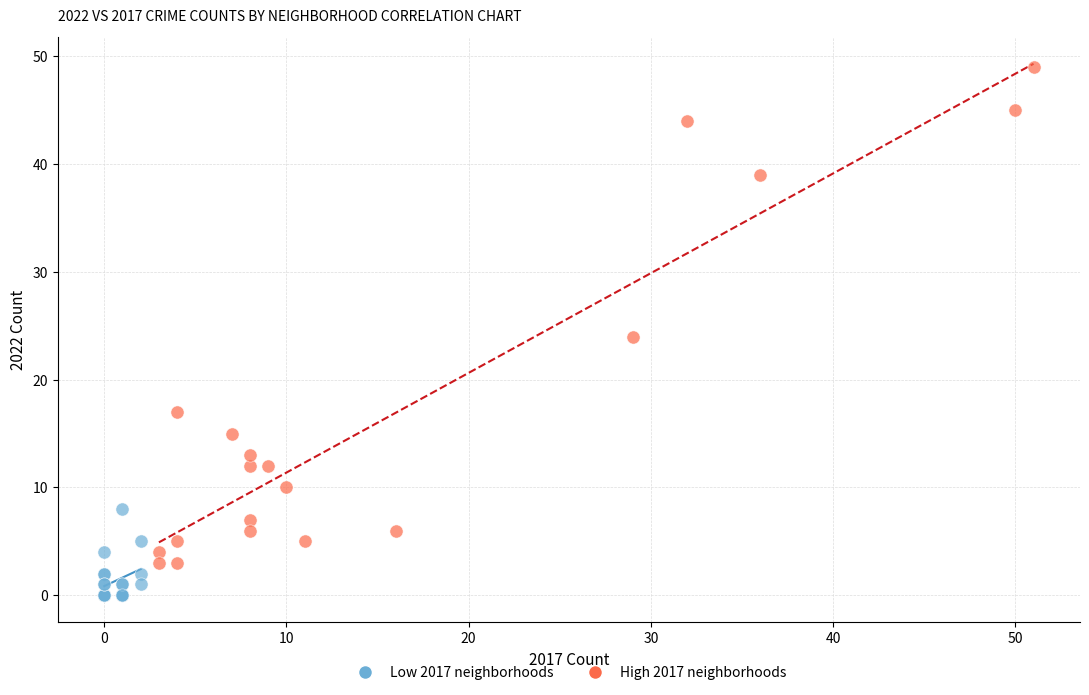

Which series contains the highest Y value?

High 2017 neighborhoods